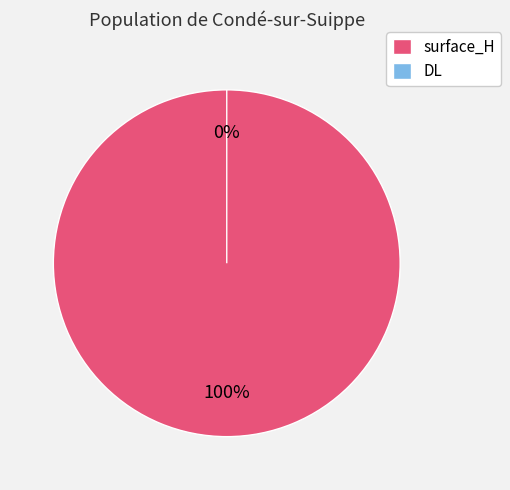

To the nearest percent, what is the difference between the surface_H and DL slice percentages?

100%